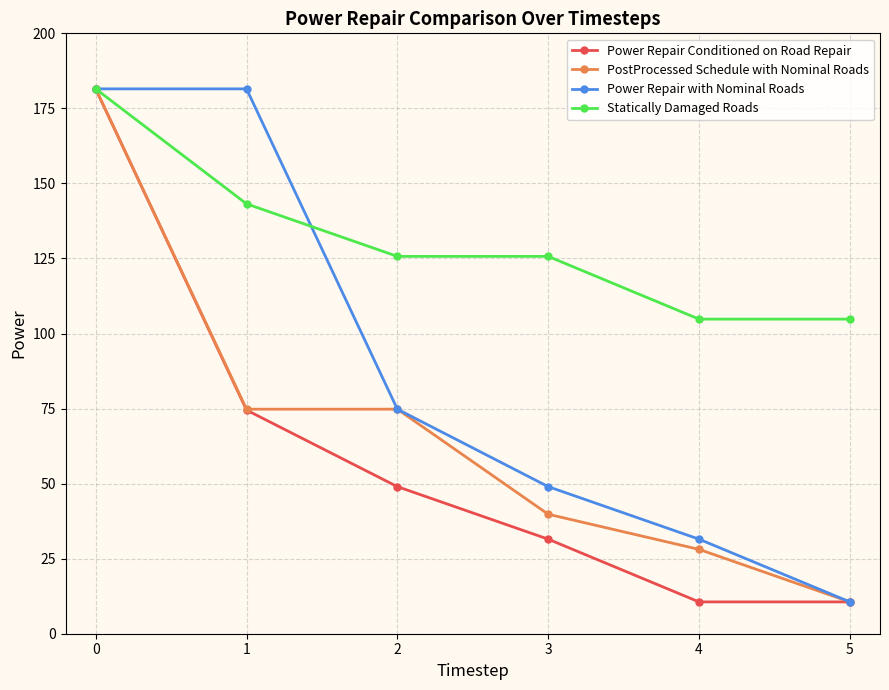

Reading right to left, what are all the values shown in this chart?

Power Repair Conditioned on Road Repair: 10.6	10.6	31.5	49.0	74.5	181.5
PostProcessed Schedule with Nominal Roads: 10.6	28.1	39.8	74.8	74.8	181.5
Power Repair with Nominal Roads: 10.6	31.5	49.0	74.8	181.5	181.5
Statically Damaged Roads: 104.8	104.8	125.7	125.7	143.2	181.5